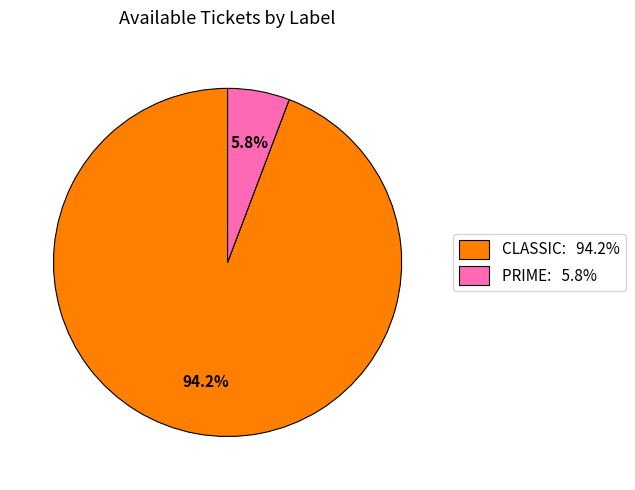

What percentage is NOT represented by CLASSIC?

5.8%